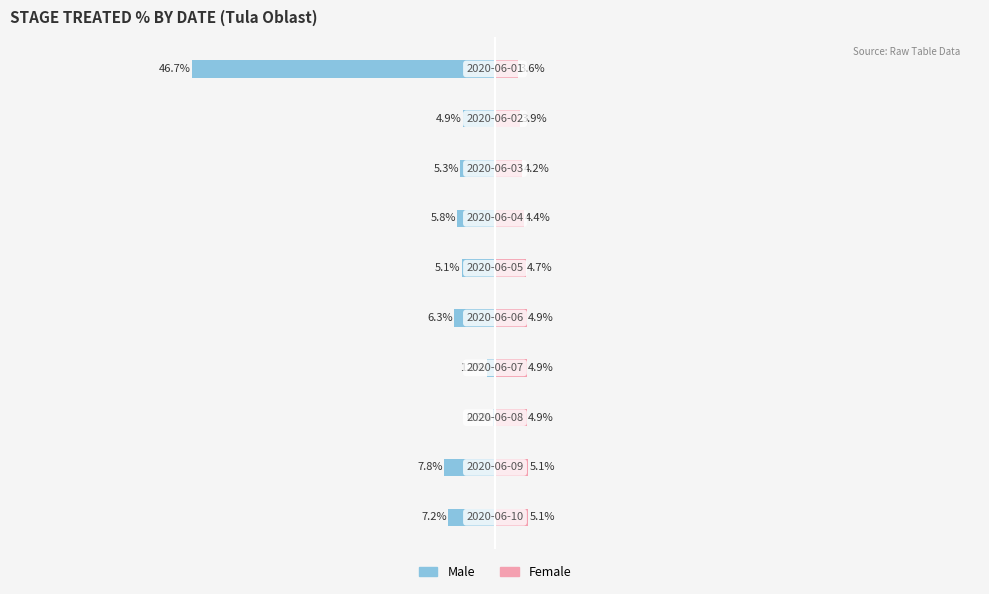

Are the bars grouped side by side (vs. stacked)?

Yes